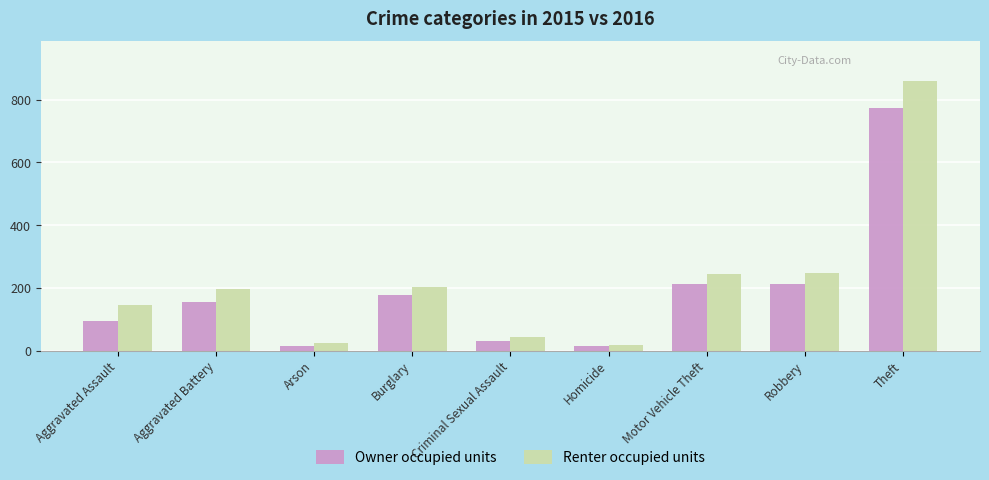

How many data points in Renter occupied units are less than 196?

4